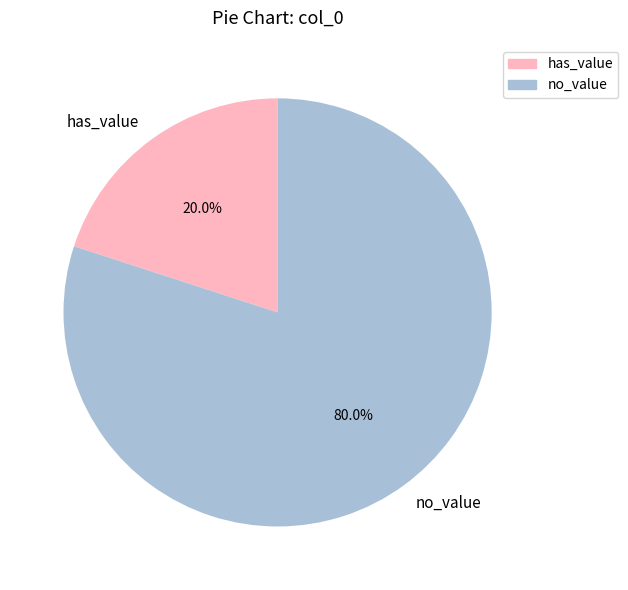

Is has_value the majority of the pie?

No